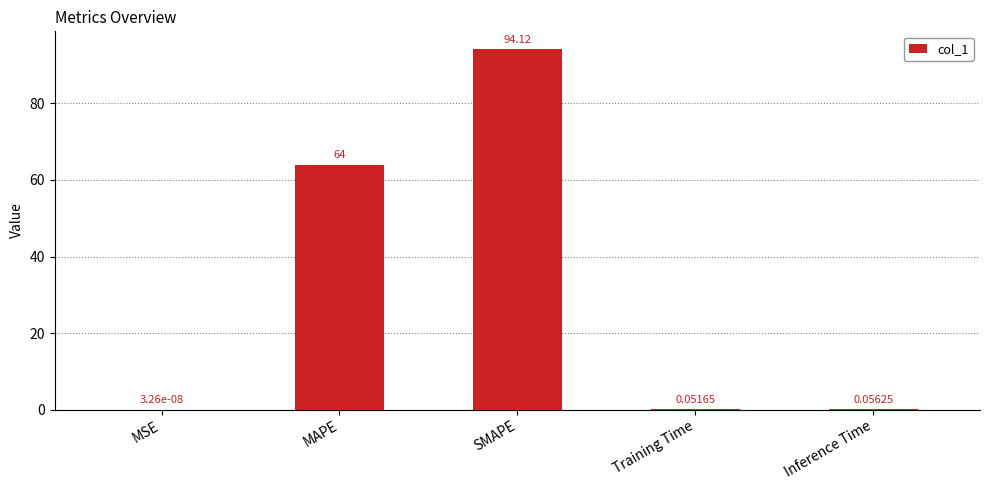

What is the sum of the values at SMAPE and Inference Time?

94.2